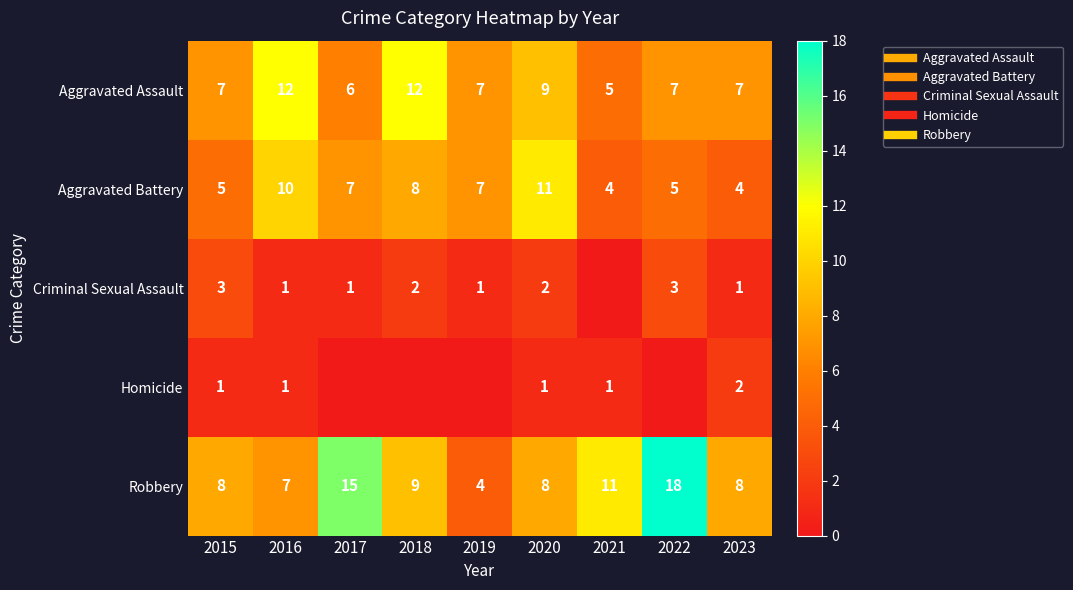

The value of Robbery at 2015 is 12. True or false?

False